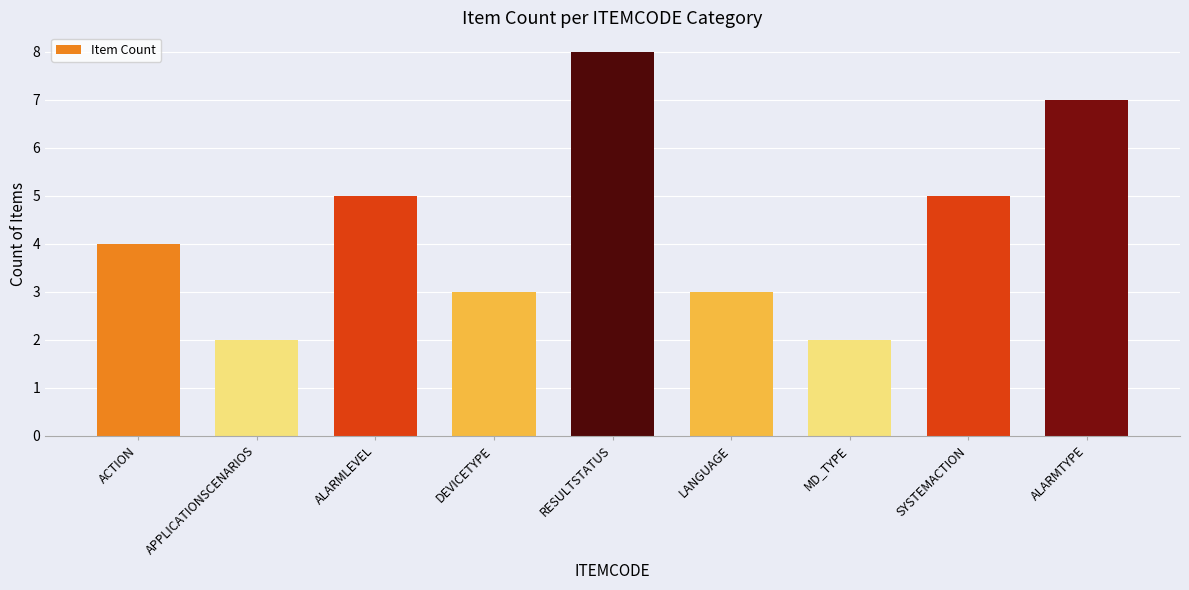

What is the maximum value shown in the chart?

8